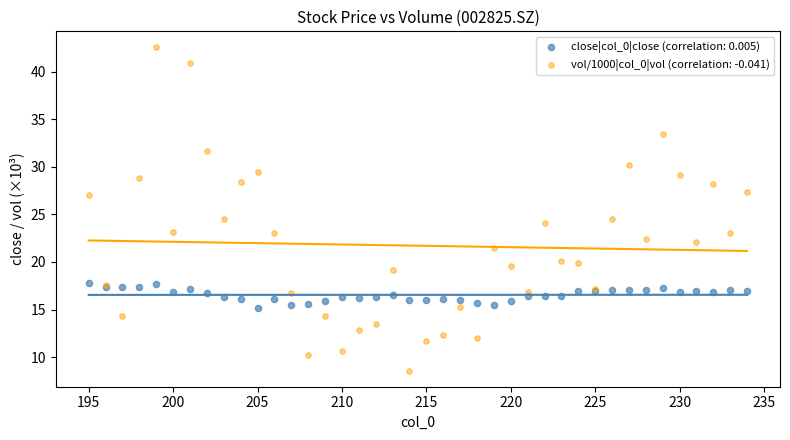

What is the X range (max minus min) for the scatter plot?

39.0